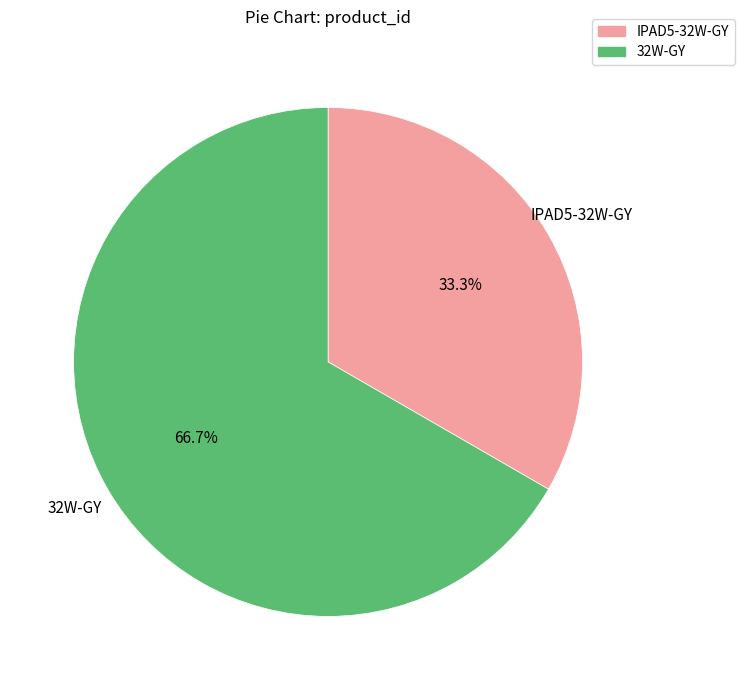

Which category has the smallest portion of the pie?

IPAD5-32W-GY